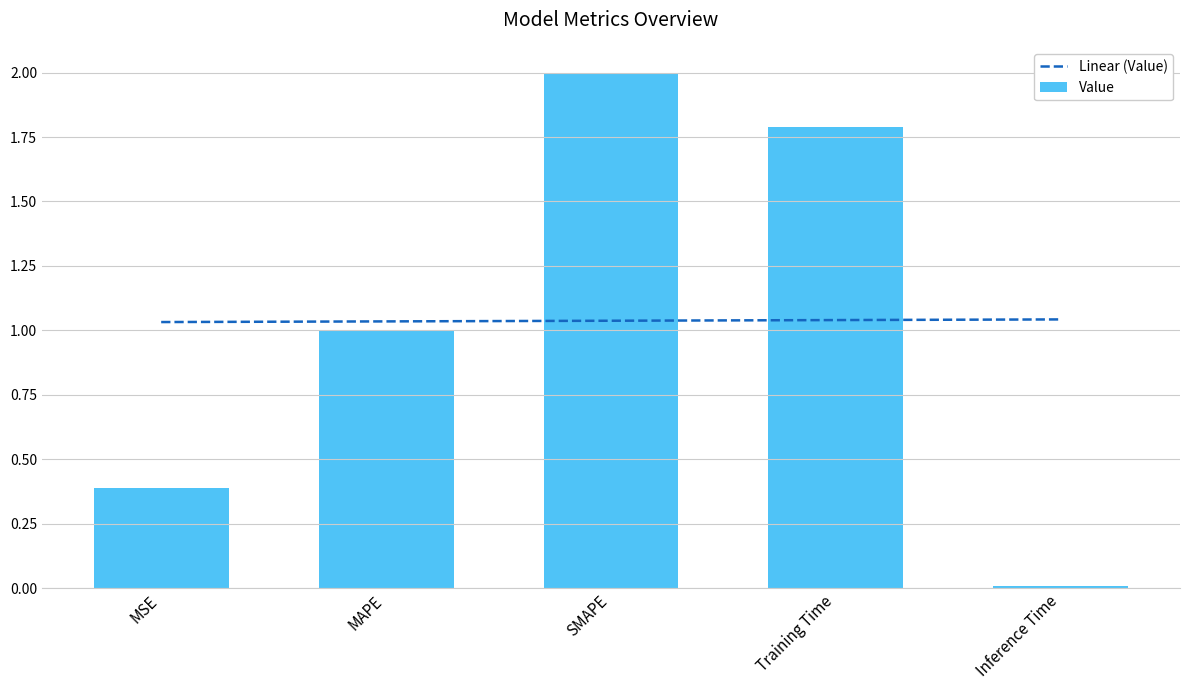

Is it true that the value at SMAPE is 2.0?

True